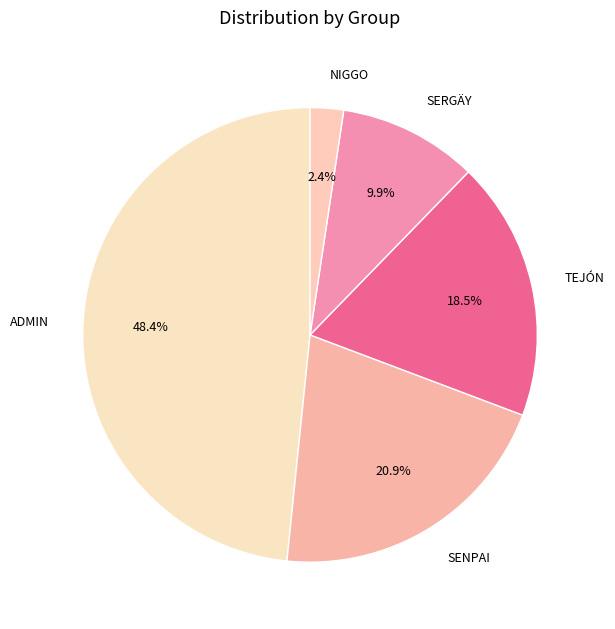

Which slice is the largest?

ADMIN